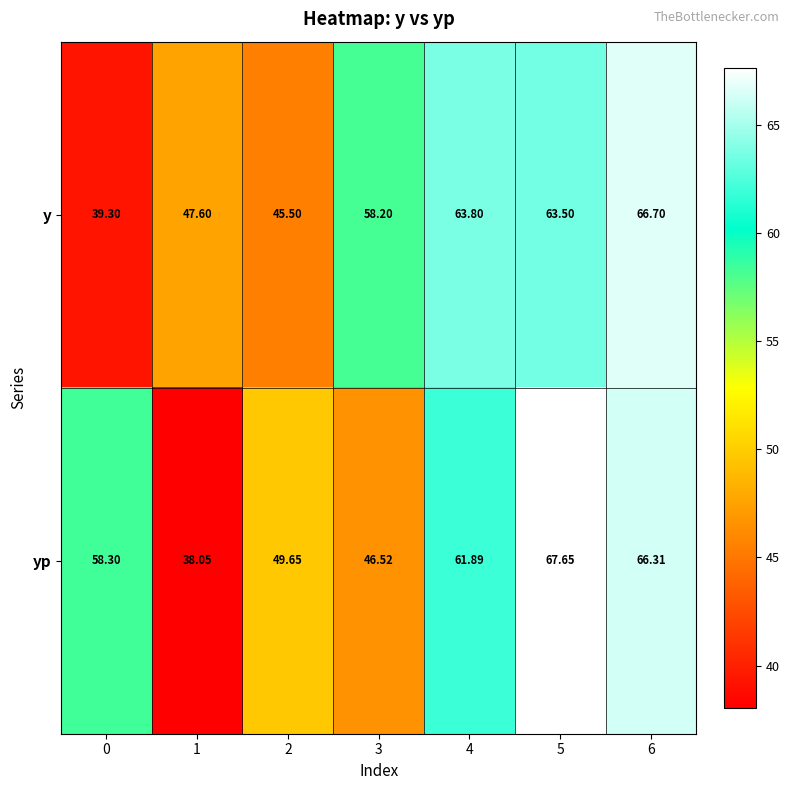

At 6, list the series in order from largest to smallest.

y, yp